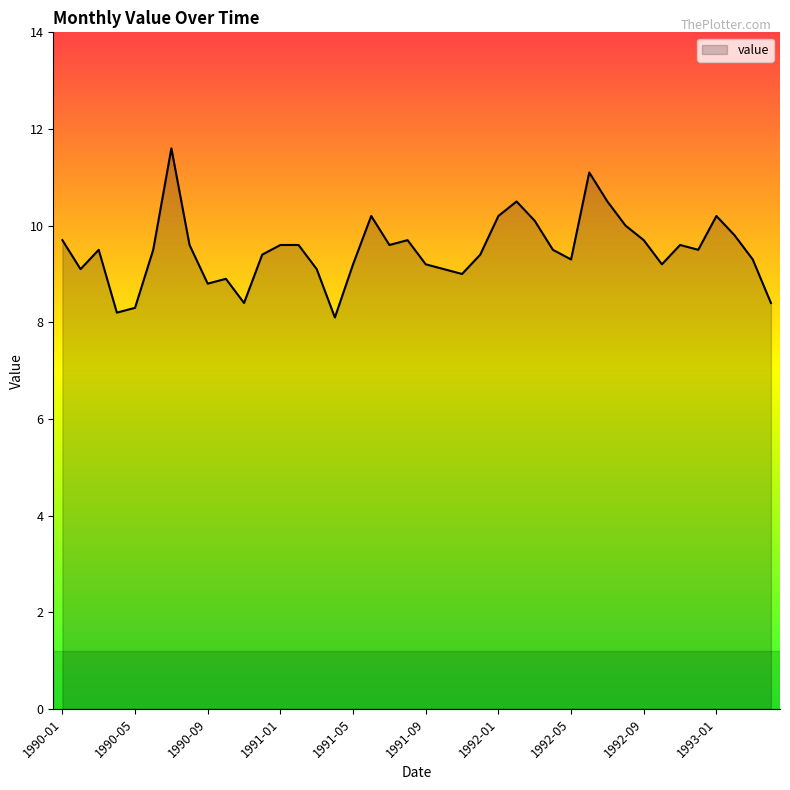

What is the greatest value displayed?

11.6